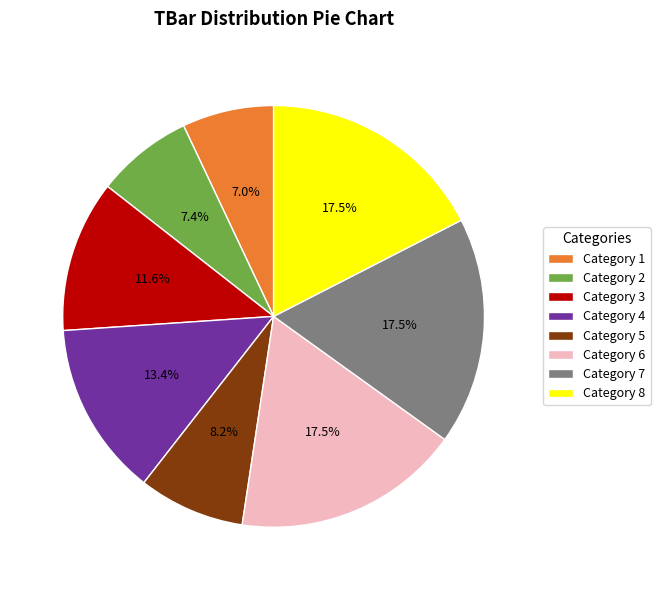

How many segments does this pie chart have?

8